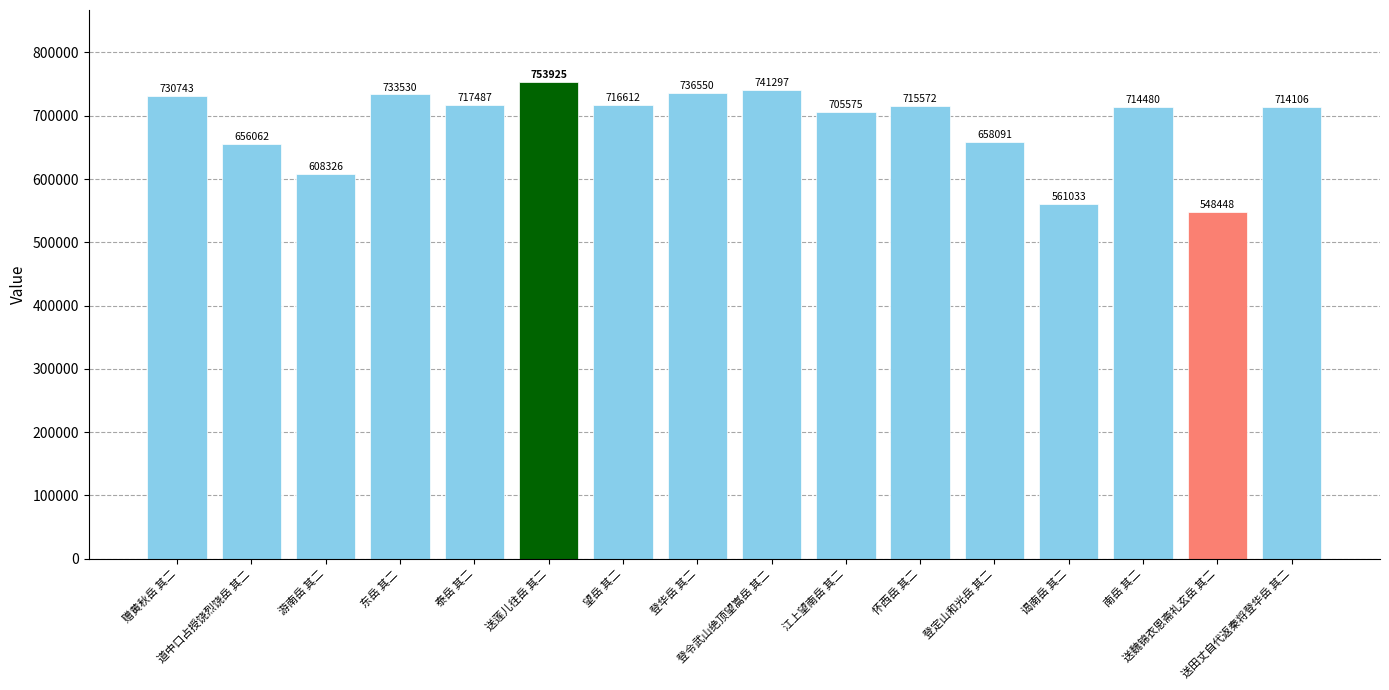

True or false: the data shows 957953 at 赠黄秋岳 其二.

False